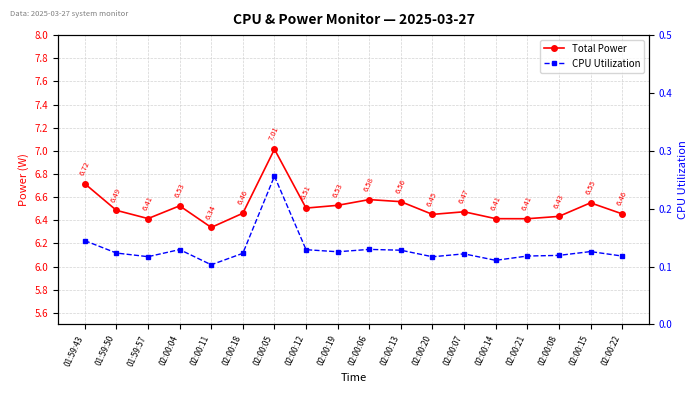

What is the label of the 14th point from the left?

02:00:14